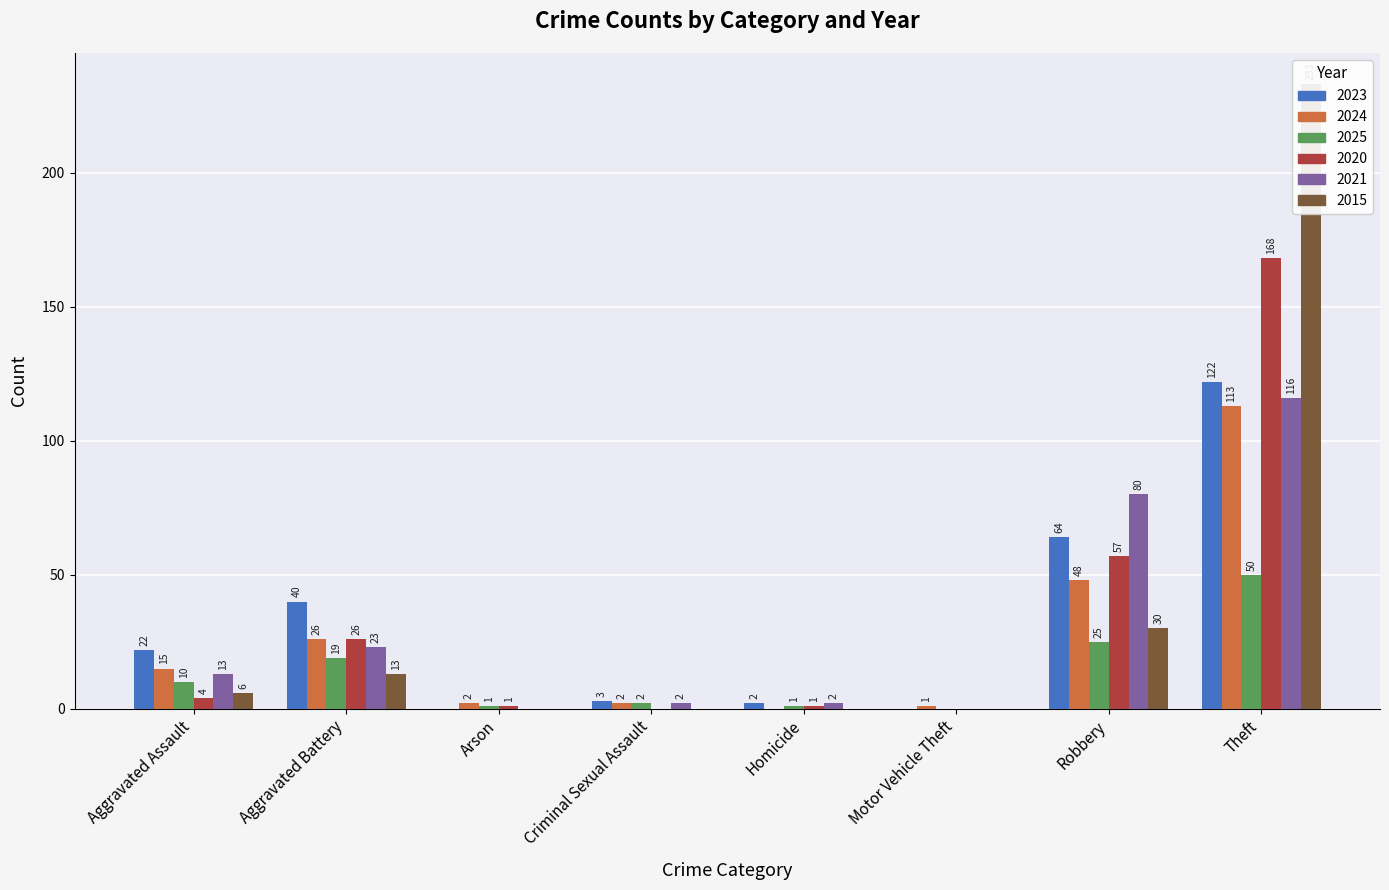

What is the average value of the 2020 series?

32